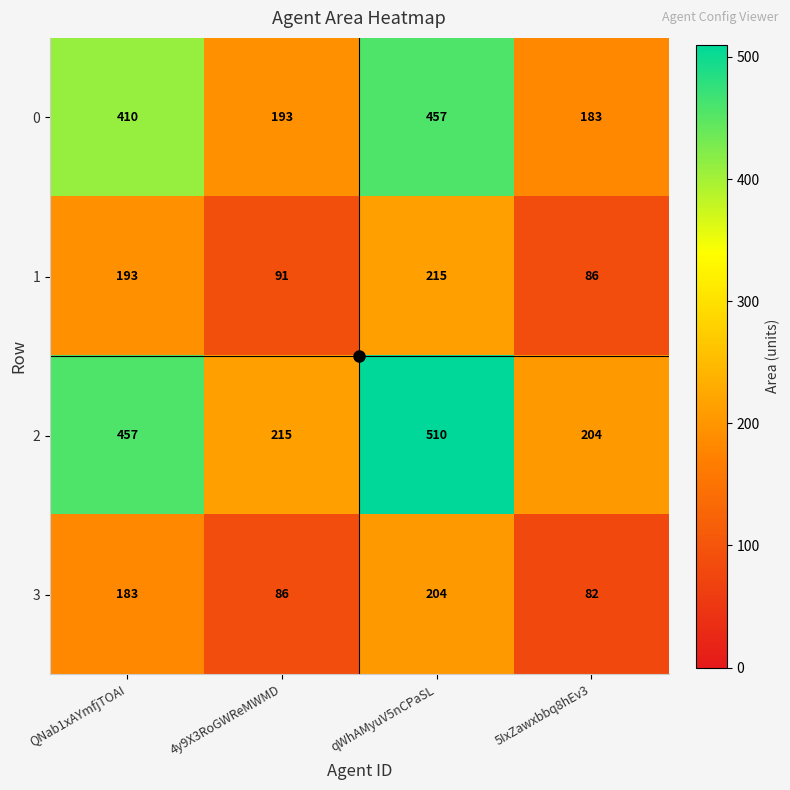

How many values in the 0 series are below 410?

2